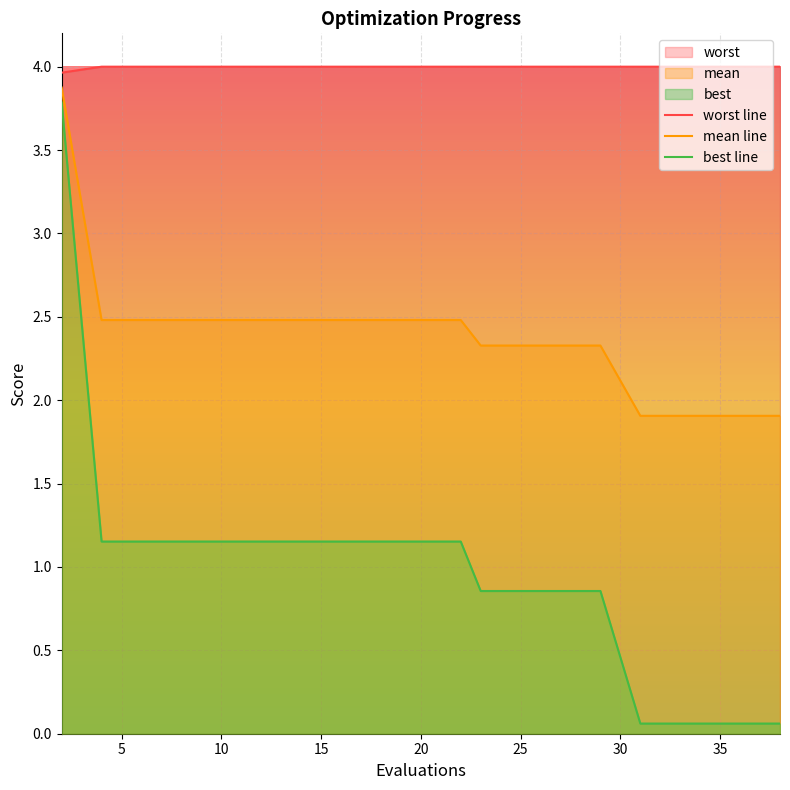

True or false: mean line and best line cross at least once.

False